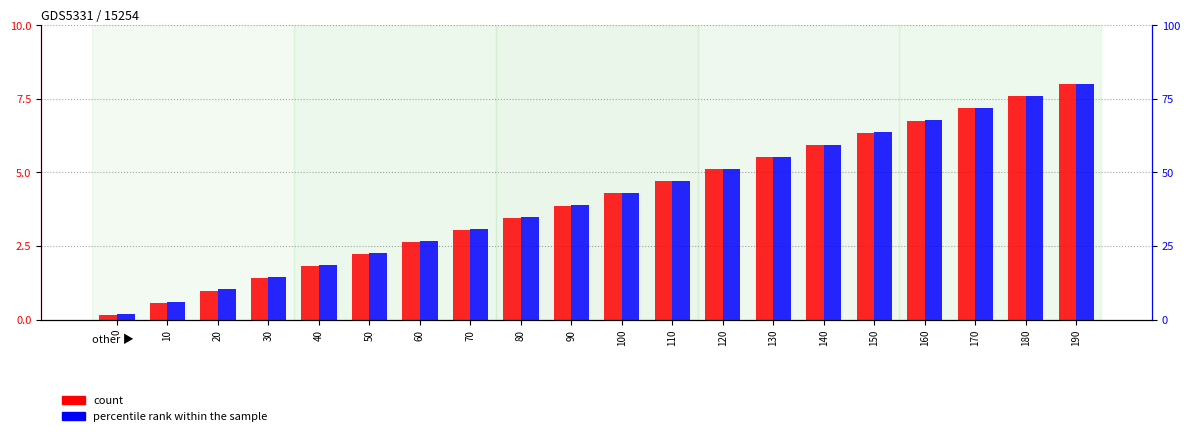

What is the value of the count bar at the 13th from the left?

5.1